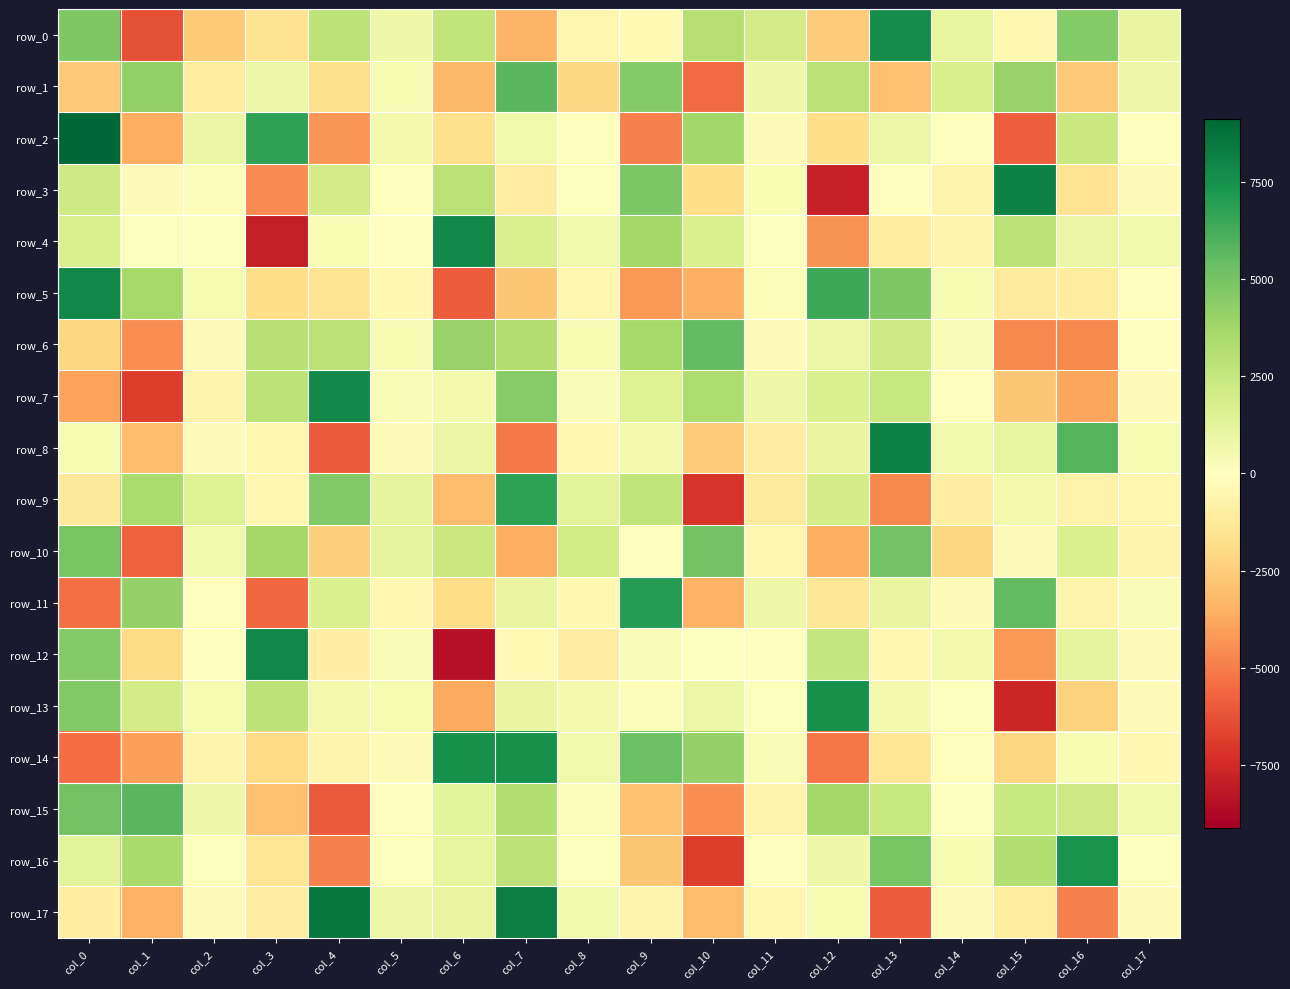

At col_8, list the series in order from largest to smallest.

row_10, row_9, row_14, row_4, row_17, row_13, row_6, row_7, row_15, row_3, row_16, row_2, row_11, row_8, row_0, row_5, row_12, row_1